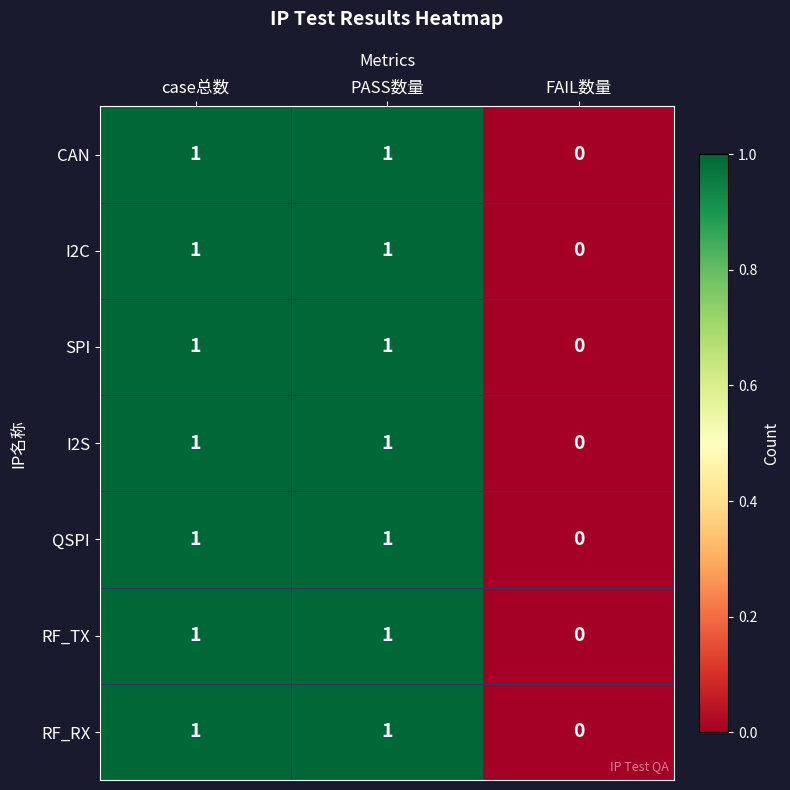

The RF_RX series shows 1 at case总数. True or false?

True